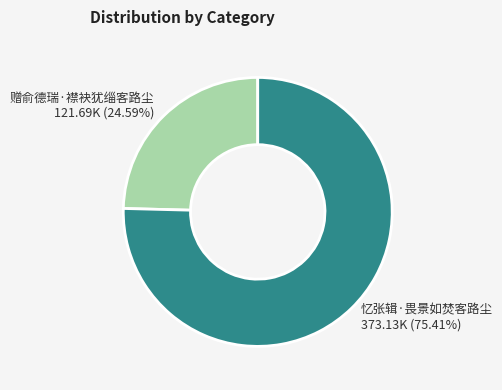

What is the ratio of the value at 赠俞德瑞·襟袂犹缁客路尘 to the value at 忆张辑·畏景如焚客路尘?

0.3